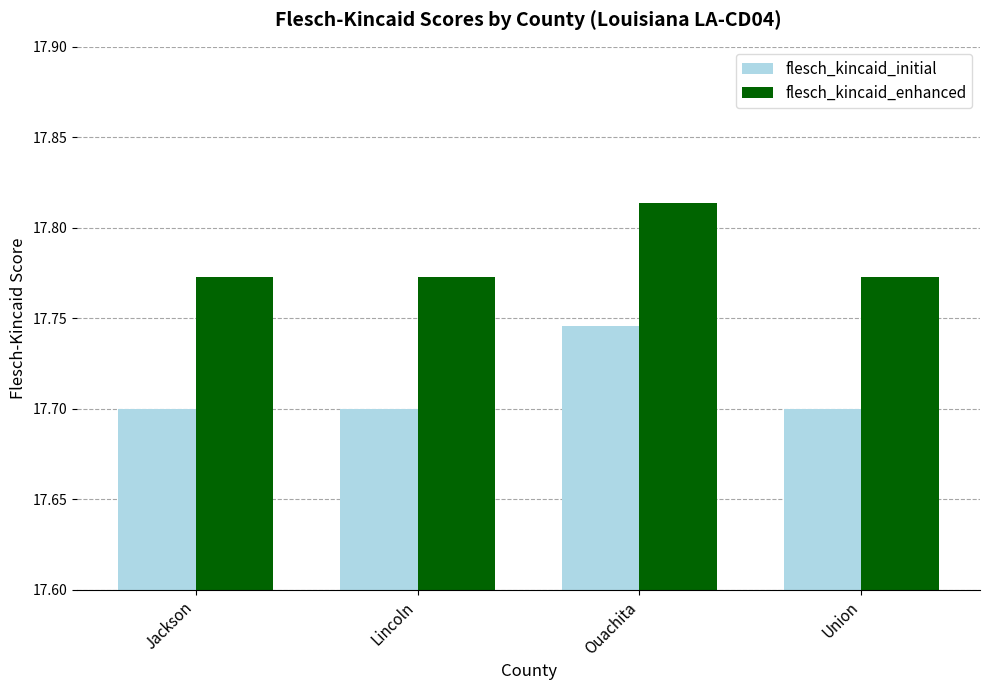

Which series has the largest range (max minus min)?

flesch_kincaid_initial